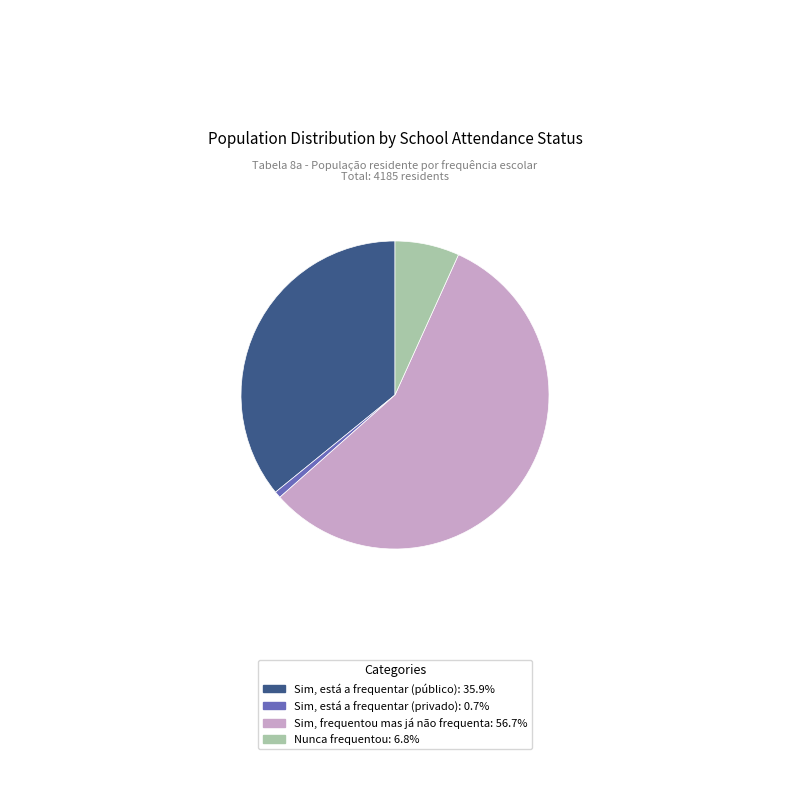

Is there a majority slice in this chart?

Yes